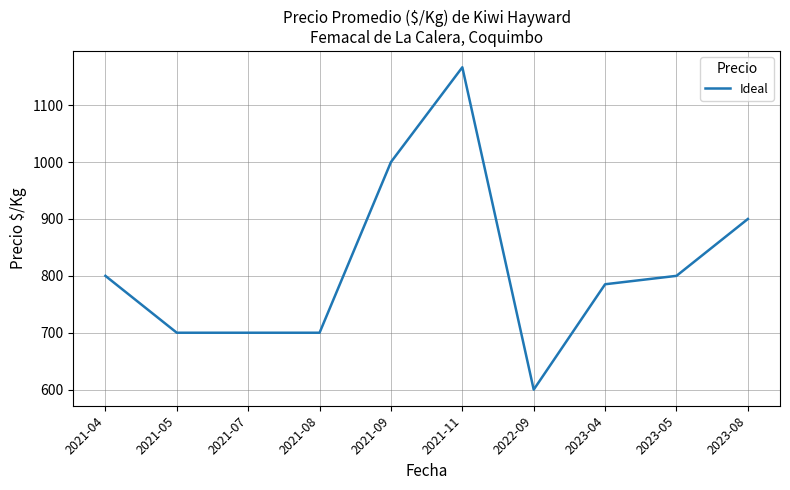

Reading left to right, extract all data points from this chart.

2021-04=800.0	2021-05=700.0	2021-07=700.0	2021-08=700.0	2021-09=1000.0	2021-11=1166.7	2022-09=600.0	2023-04=785.2	2023-05=800.0	2023-08=900.0